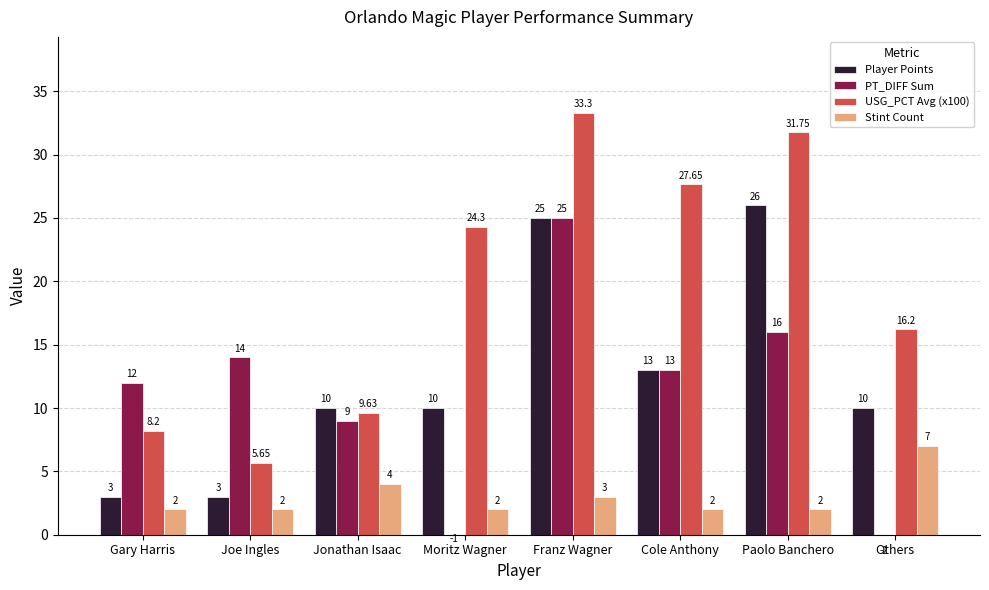

What position from the left is Jonathan Isaac?

3